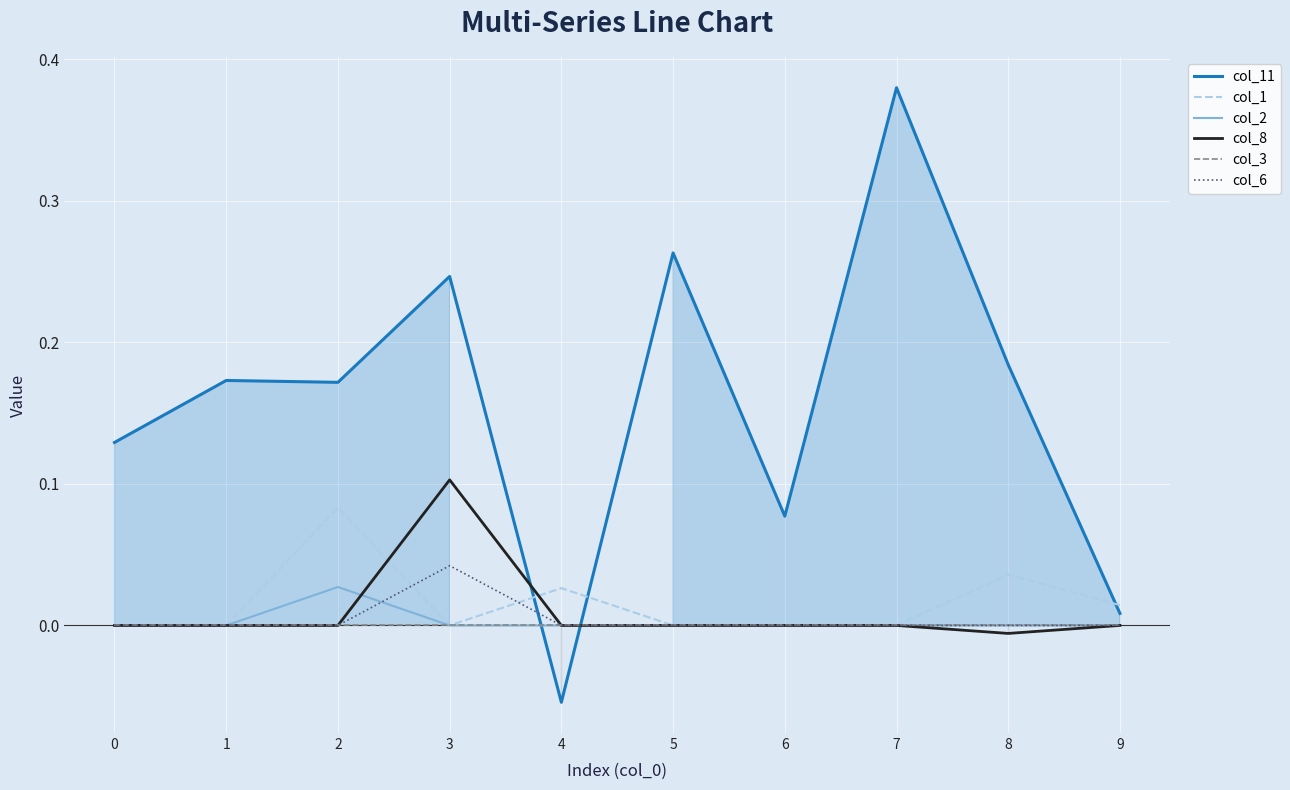

True or false: col_2 has more than 1 points higher than both neighbors.

False